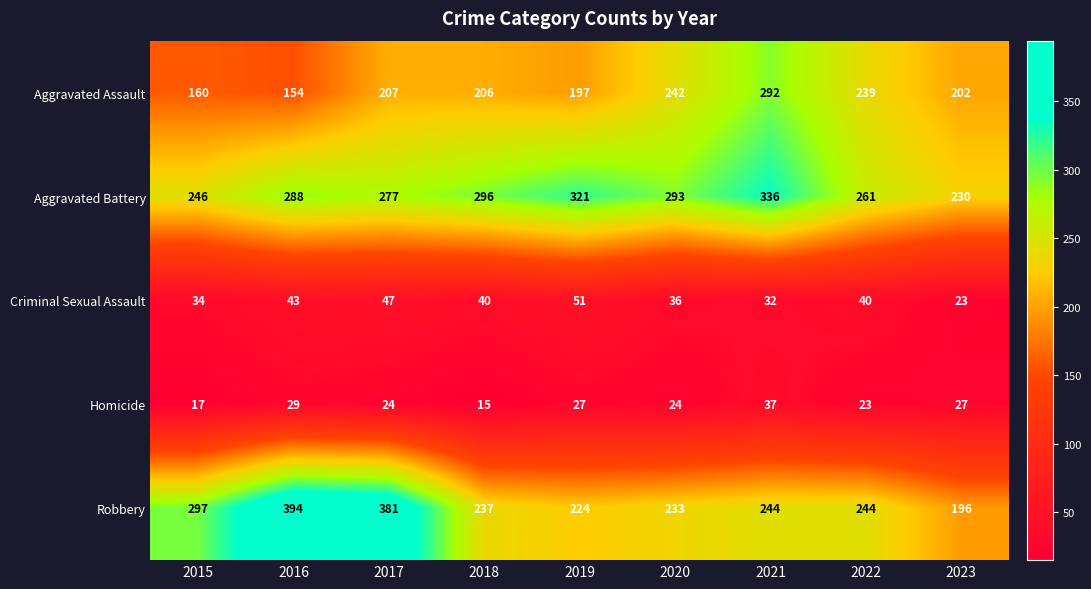

Between 2016 and 2017, which series saw the biggest shift?

Aggravated Assault